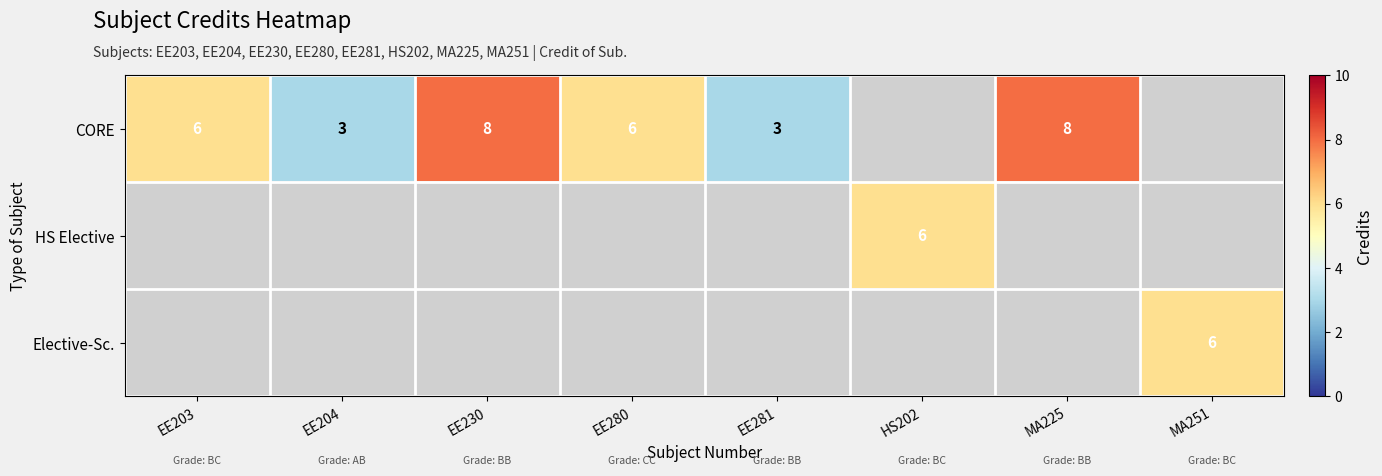

At how many categories does at least one series exceed 3?

6